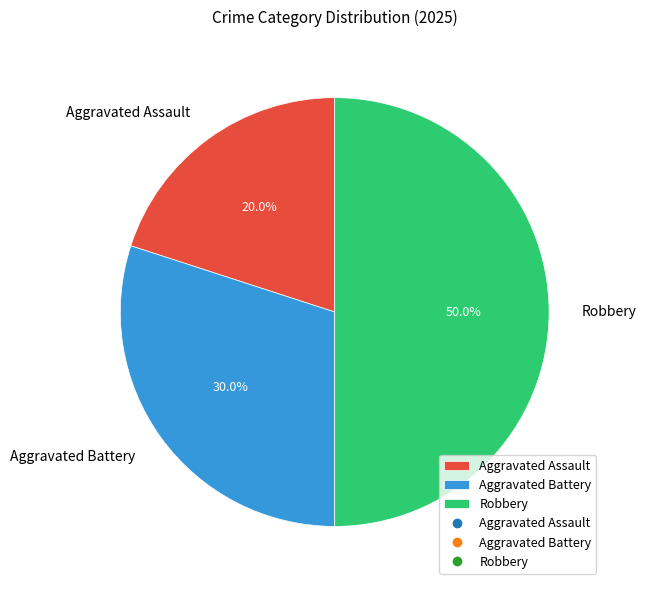

To the nearest percent, what is the difference between the largest and smallest slice percentages?

30%